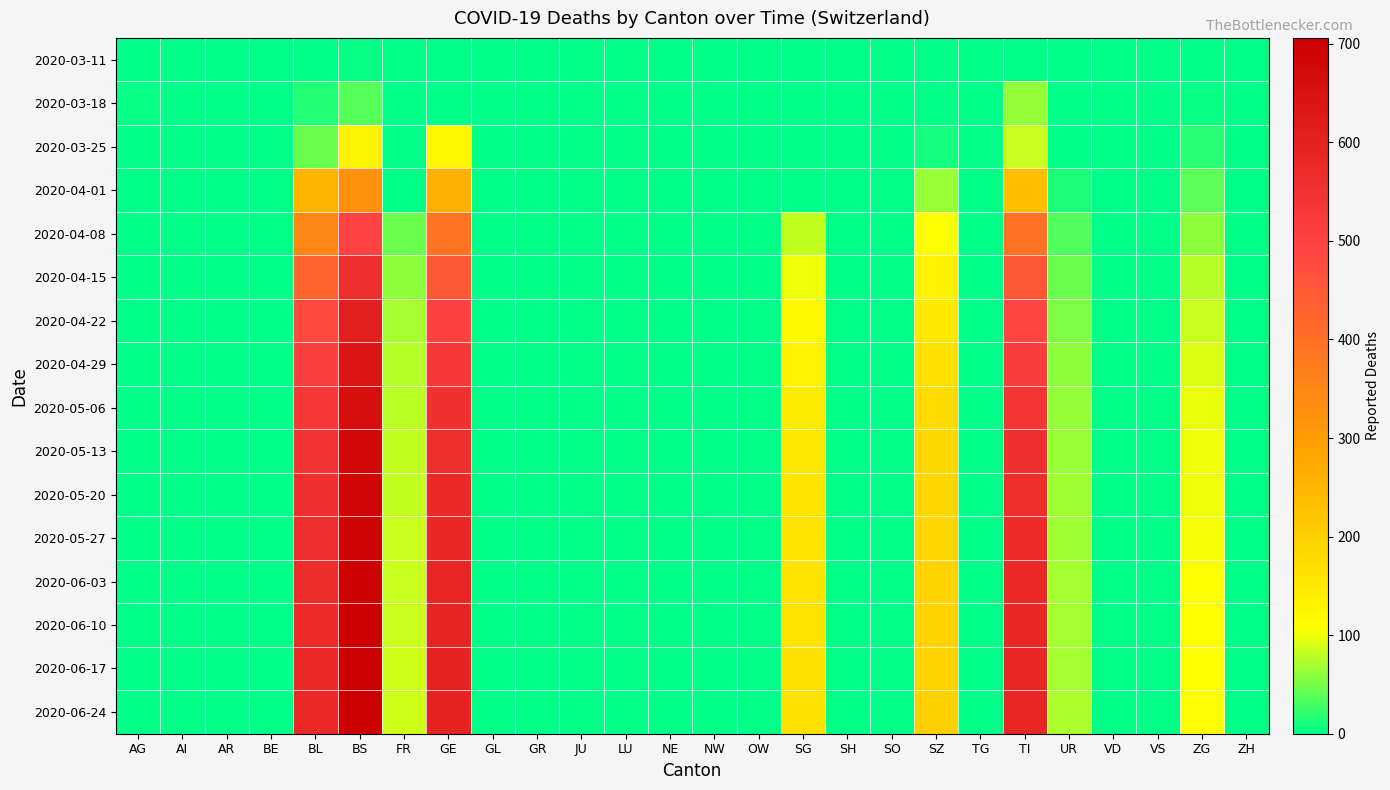

At which category does the chart reach its peak across all series?

BS